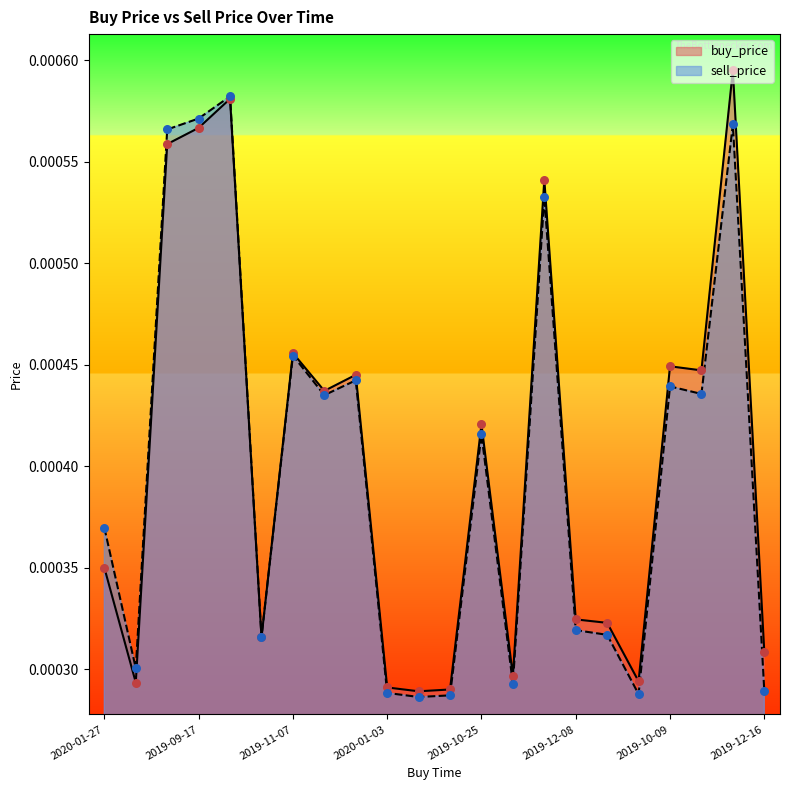

At how many categories does at least one series exceed 0?

22